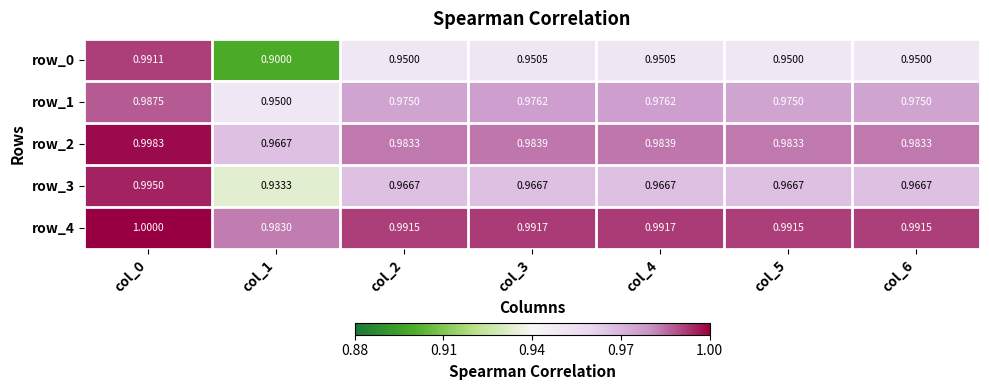

What is the minimum value for row_2?

1.0